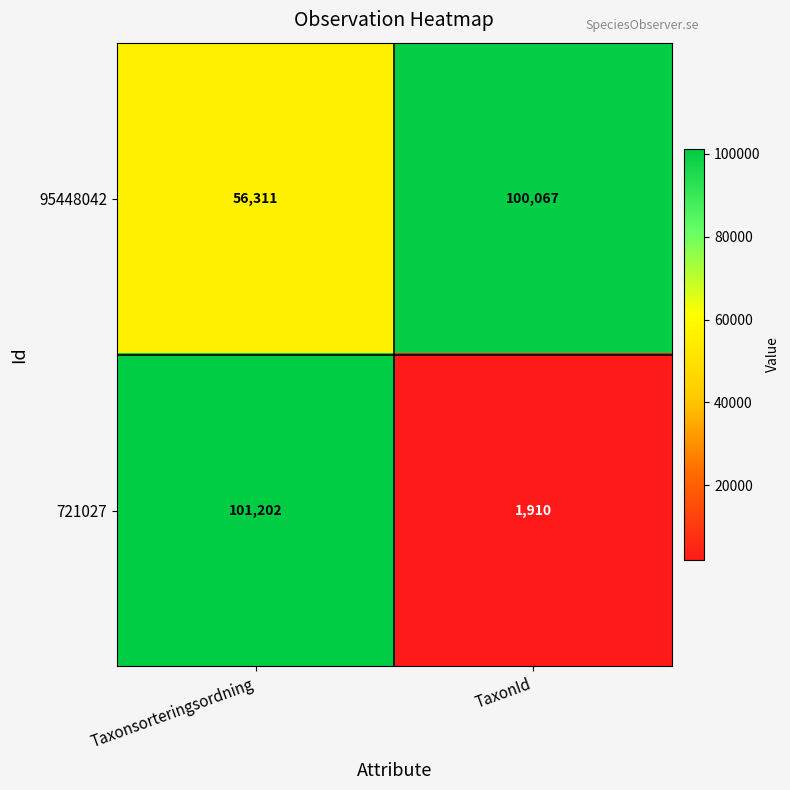

Rank the series at TaxonId from highest to lowest value.

95448042, 721027